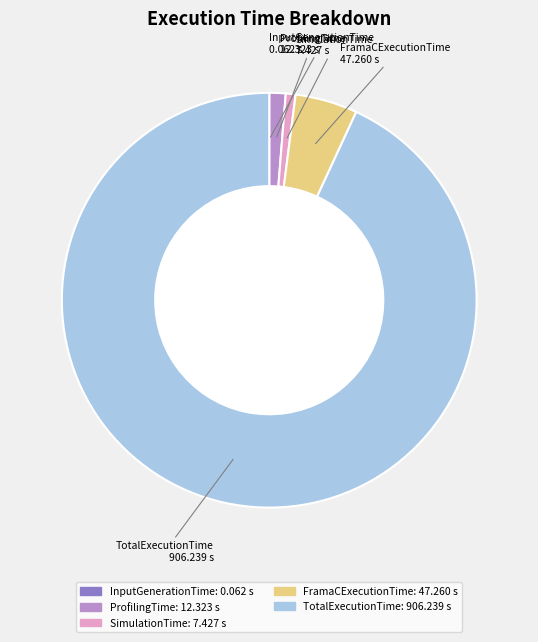

Which has a higher value, FramaCExecutionTime or SimulationTime?

FramaCExecutionTime